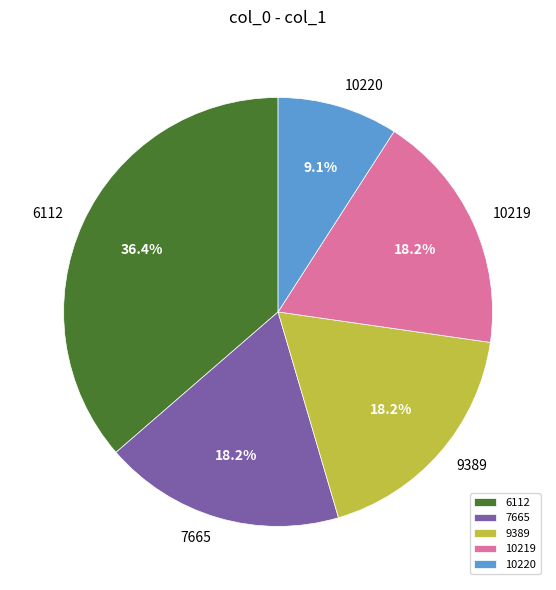

Count the number of slices in the pie.

5